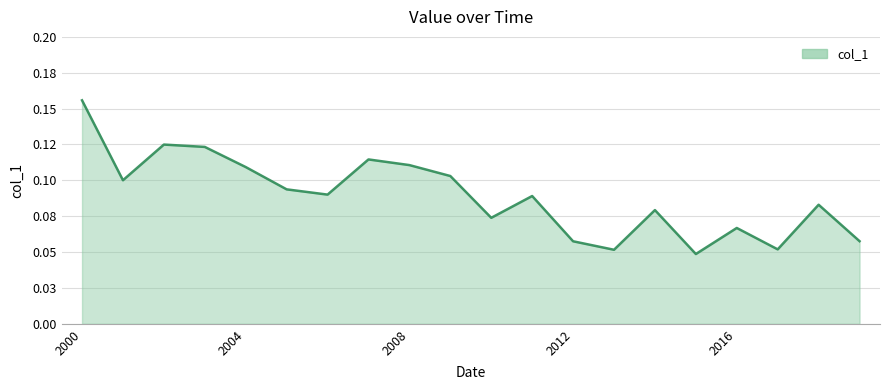

Does the chart have visible grid lines?

Yes